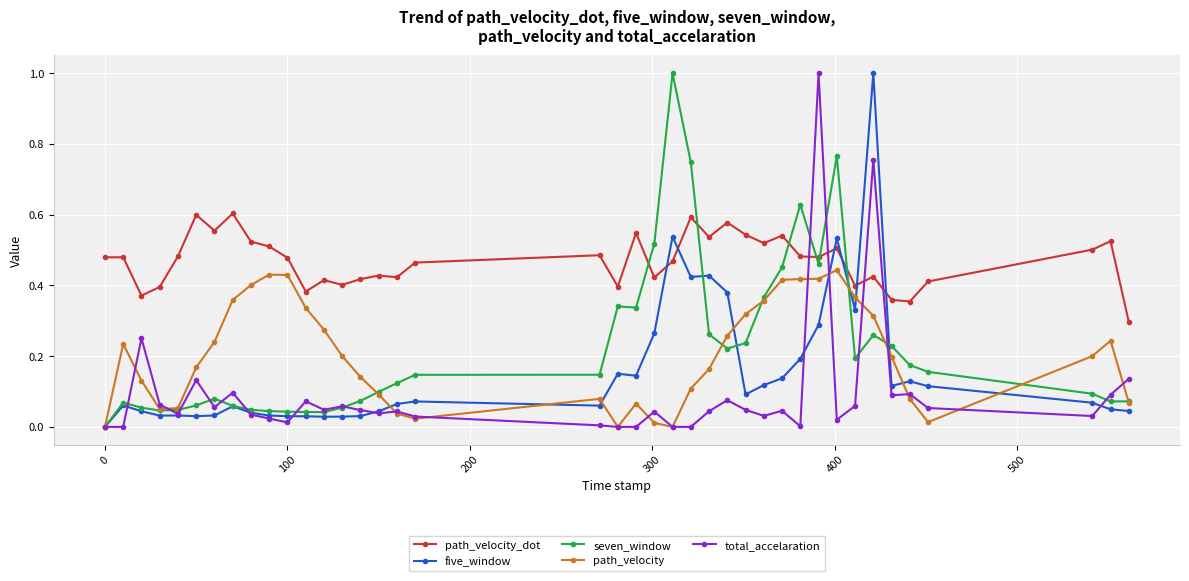

True or false: path_velocity has more than 0 points higher than both neighbors.

True